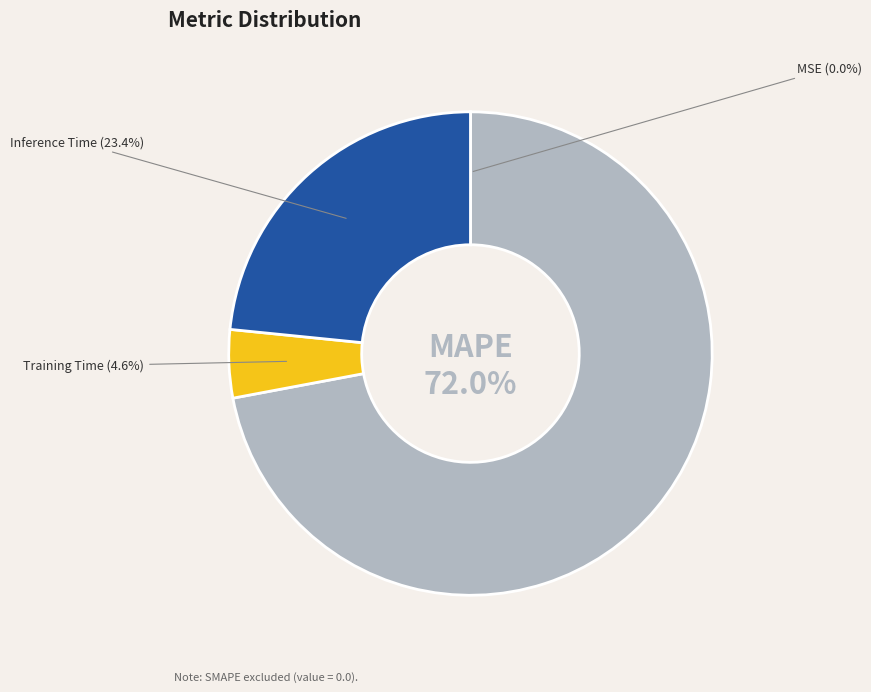

Which category accounts for the majority?

MAPE